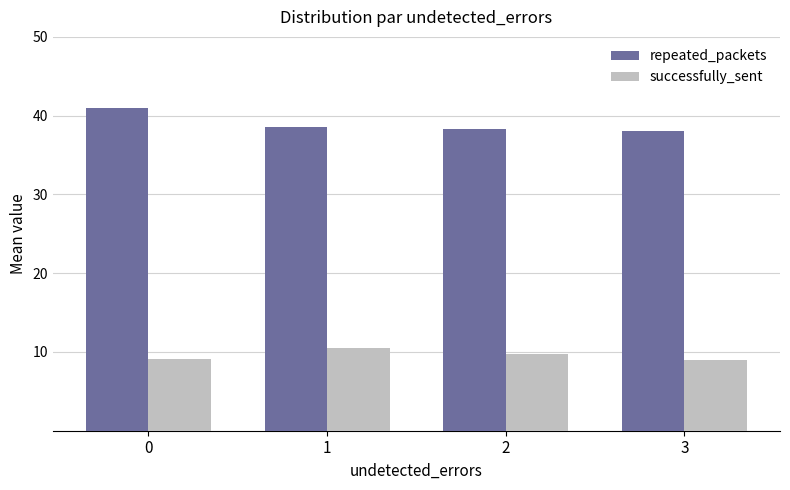

How many data points does each series have?

4